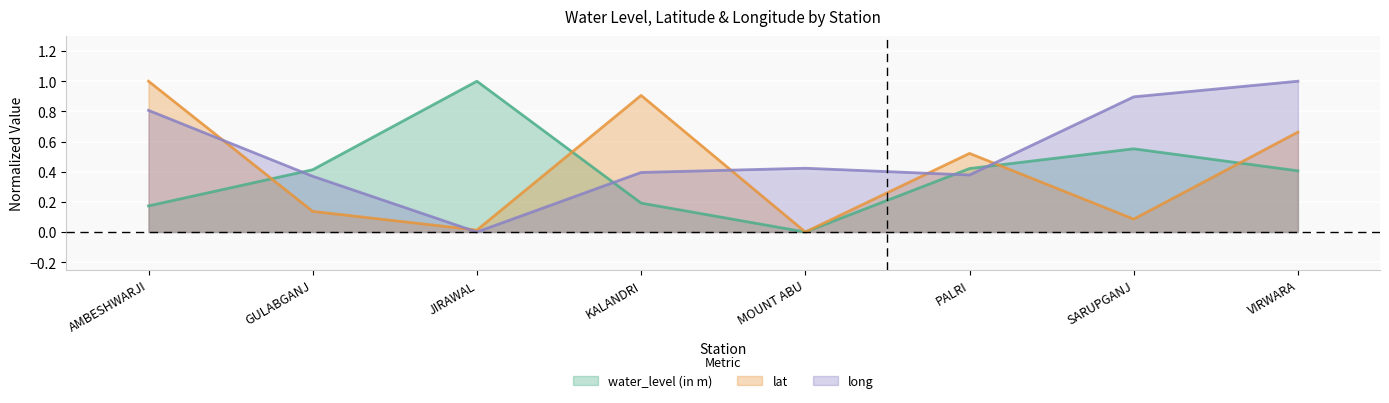

What is the difference between the lat values at SARUPGANJ and KALANDRI?

0.8